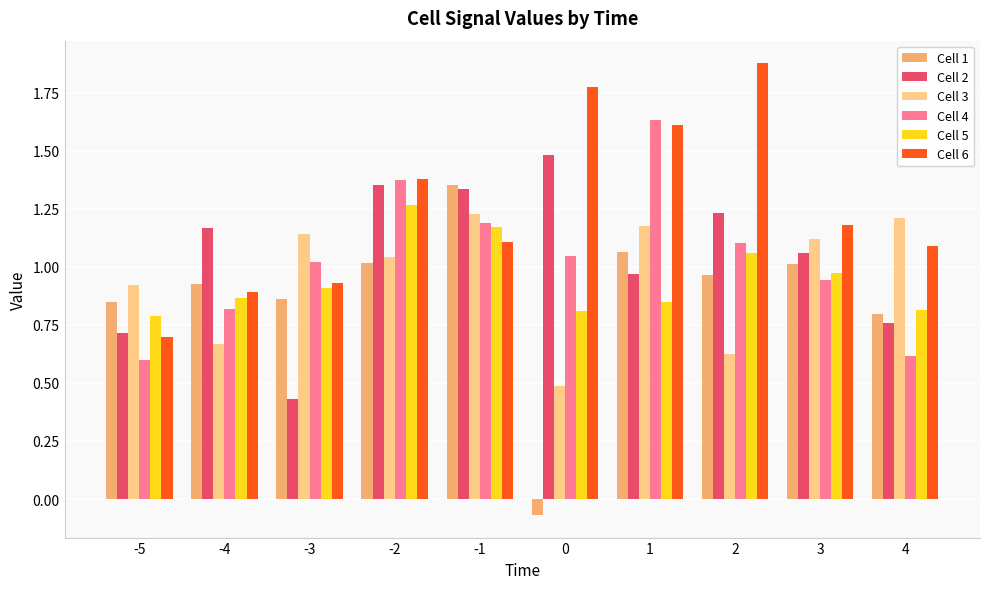

What are all the series names shown in the legend?

Cell 1, Cell 2, Cell 3, Cell 4, Cell 5, Cell 6